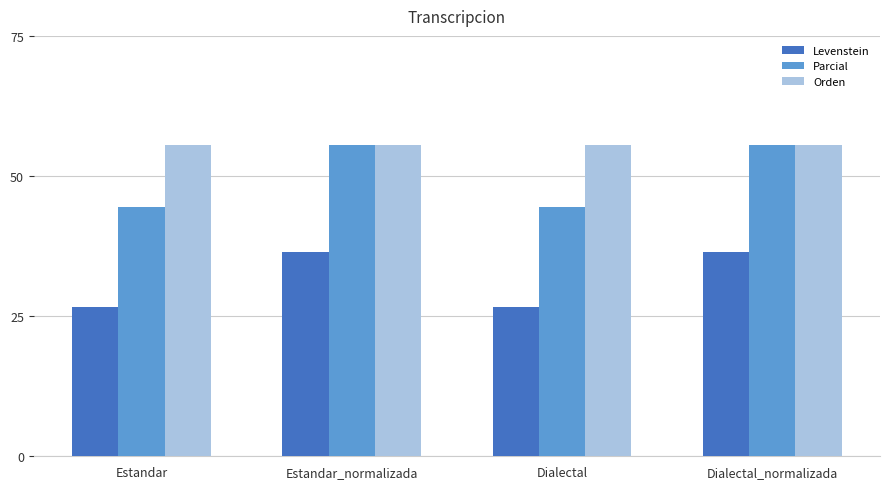

What position from the right is Dialectal?

2